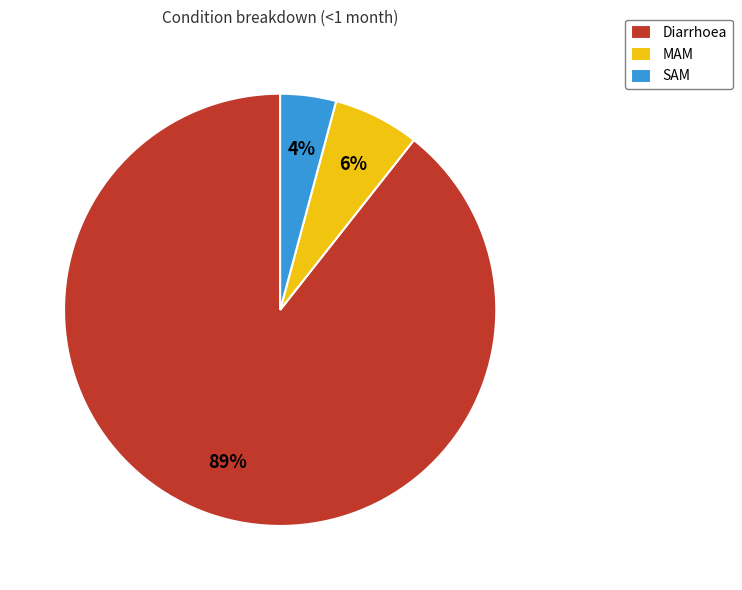

Count the number of slices in the pie.

3